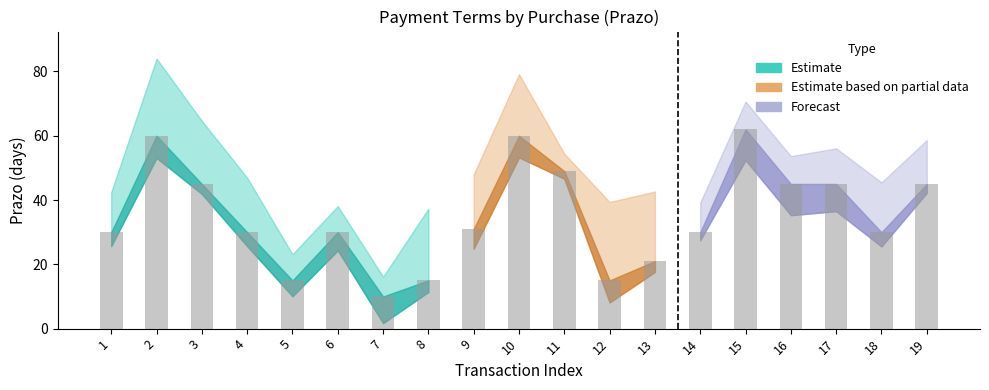

What is the difference between the maximum and second lowest values?

47